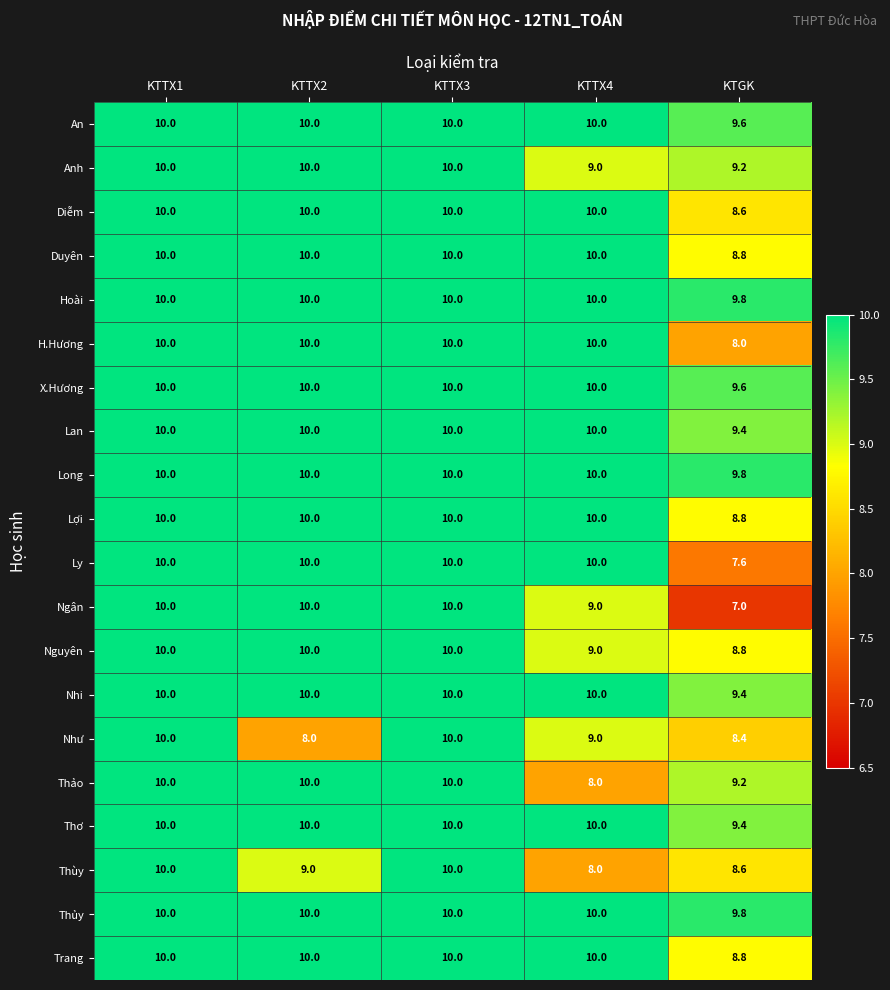

What is the minimum value shown in the chart?

7.0